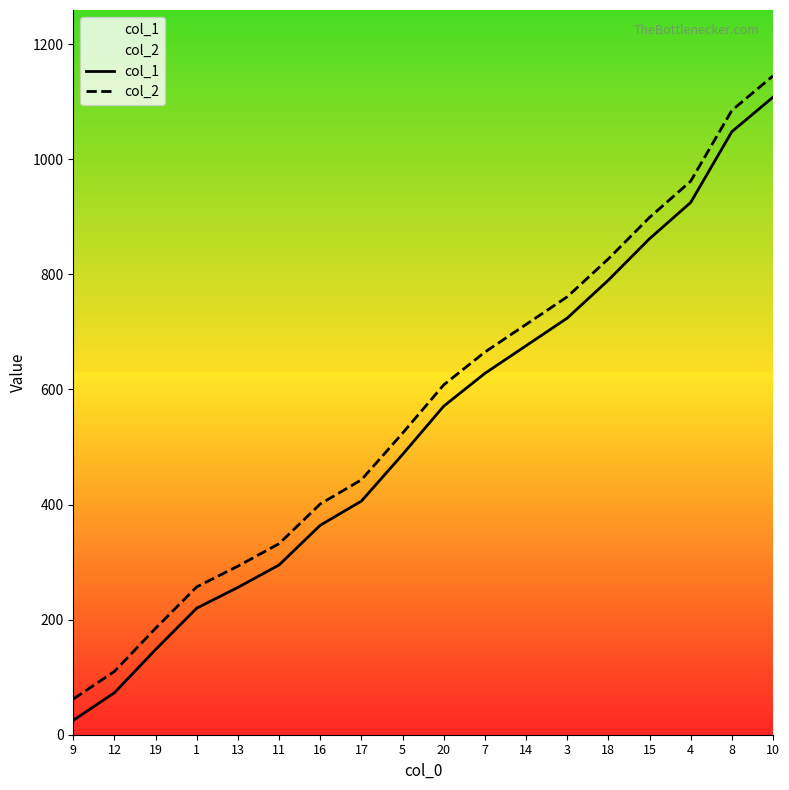

Does the chart have visible grid lines?

No